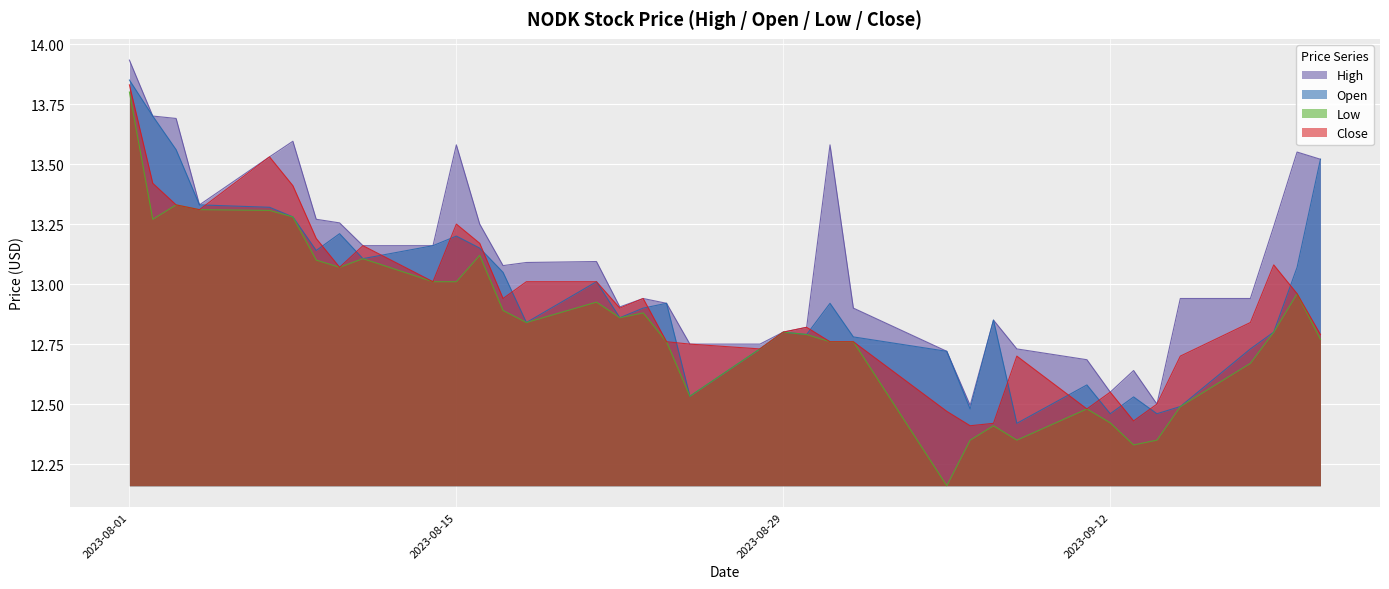

List the labels in order of Low value, smallest first.

2023-09-05, 2023-09-13, 2023-09-06, 2023-09-08, 2023-09-14, 2023-09-07, 2023-09-12, 2023-09-11, 2023-09-15, 2023-08-25, 2023-09-18, 2023-08-28, 2023-08-24, 2023-08-31, 2023-09-01, 2023-09-21, 2023-08-30, 2023-08-29, 2023-09-19, 2023-08-18, 2023-08-22, 2023-08-23, 2023-08-17, 2023-08-21, 2023-09-20, 2023-08-14, 2023-08-15, 2023-08-10, 2023-08-09, 2023-08-11, 2023-08-16, 2023-08-02, 2023-08-08, 2023-08-07, 2023-08-04, 2023-08-03, 2023-08-01